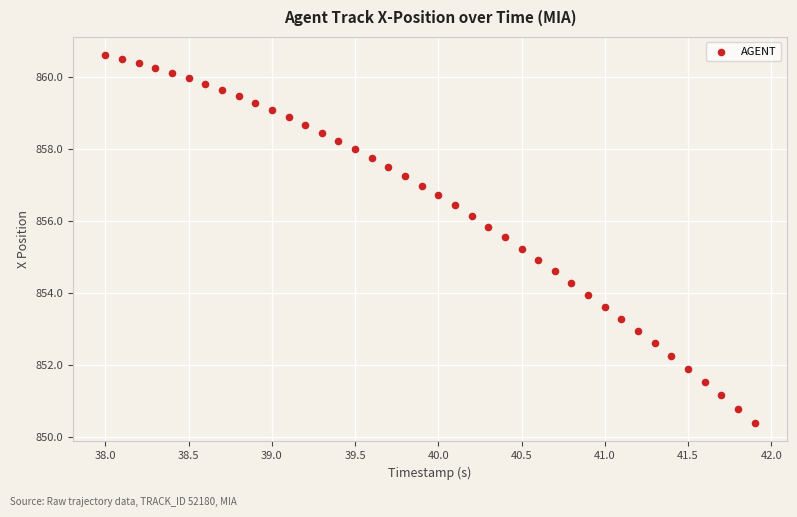

What is the range of X values (max minus min)?

3.9